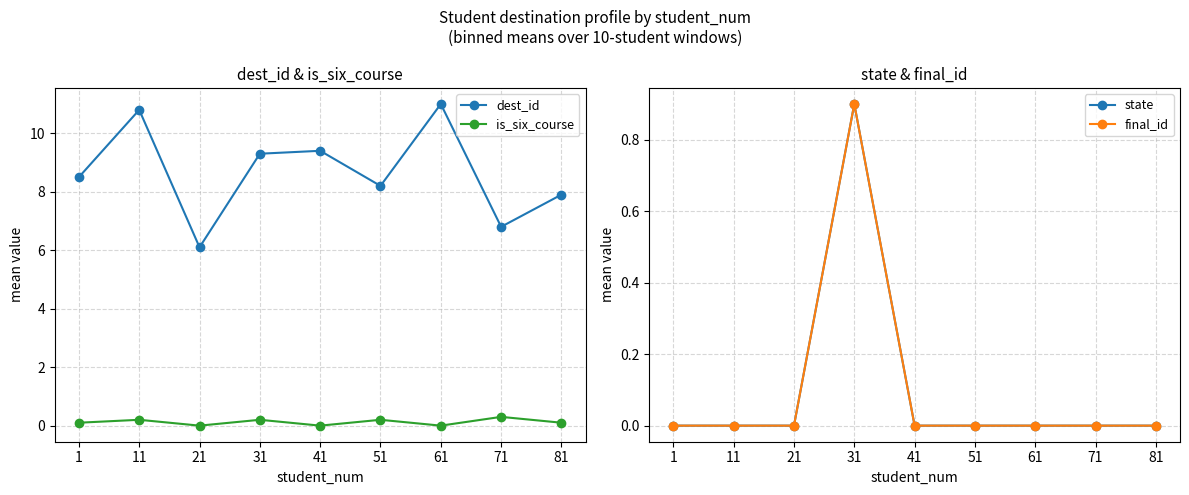

True or false: state has more than 0 interior local peaks.

True